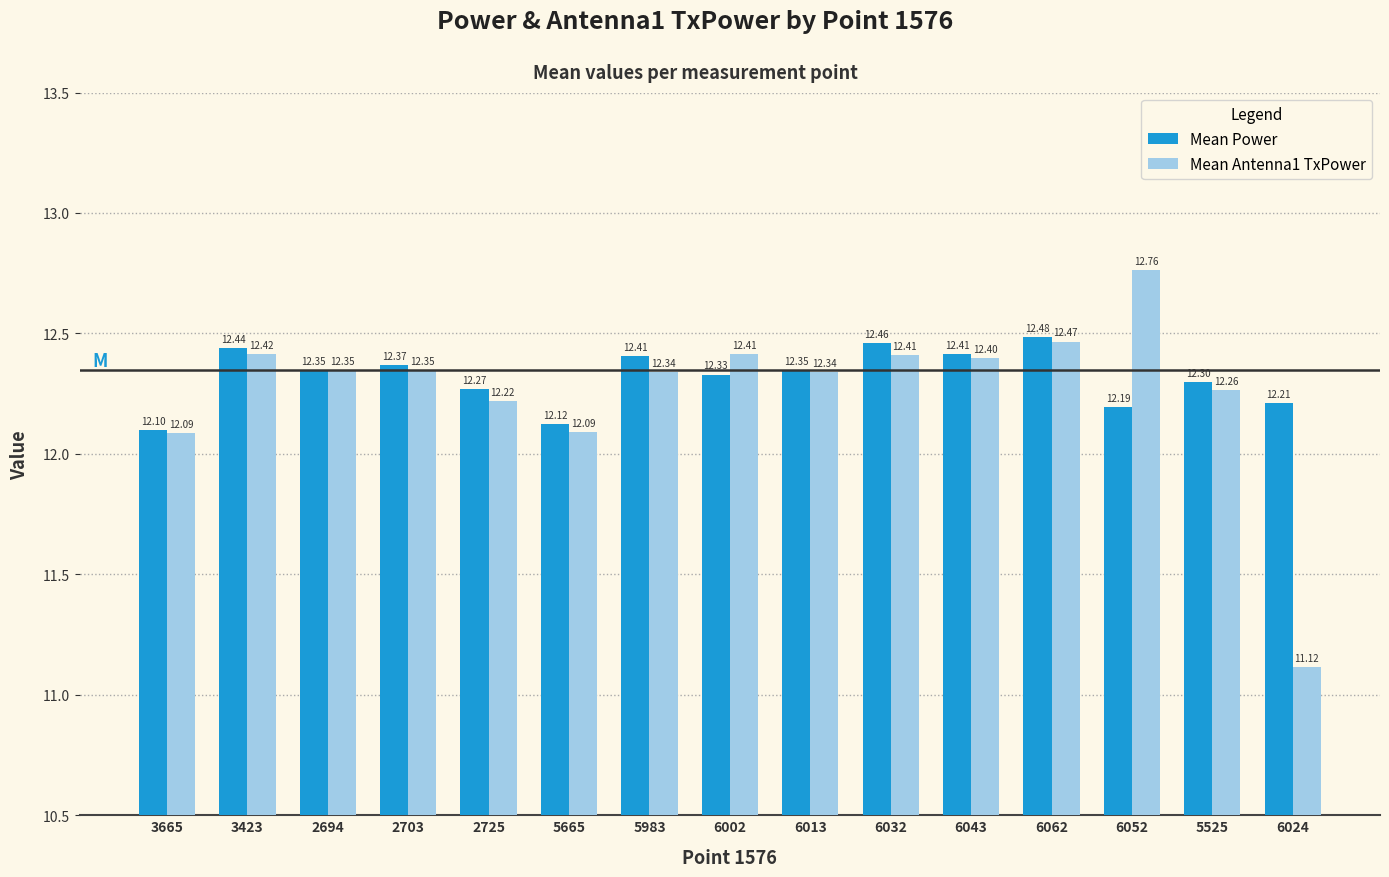

How many groups of bars are there?

15